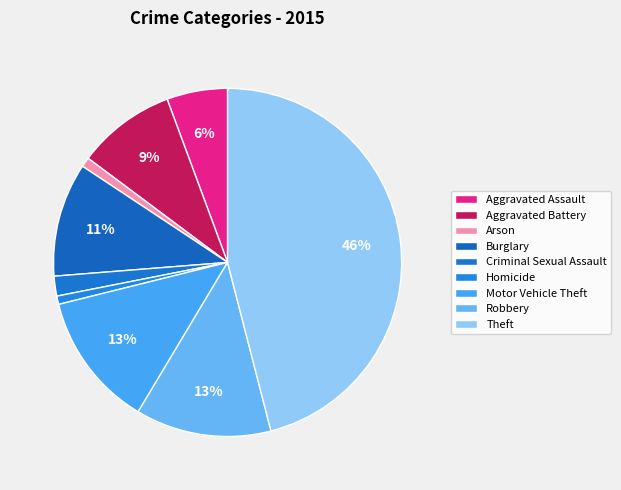

To the nearest percent, what is the average slice percentage?

11%